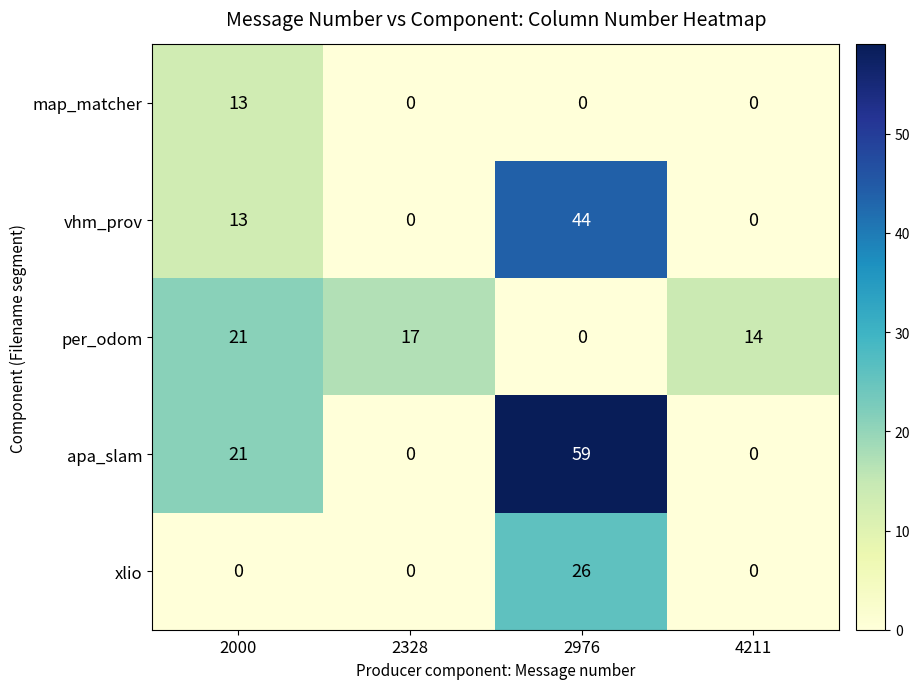

How many distinct data groups are displayed?

5